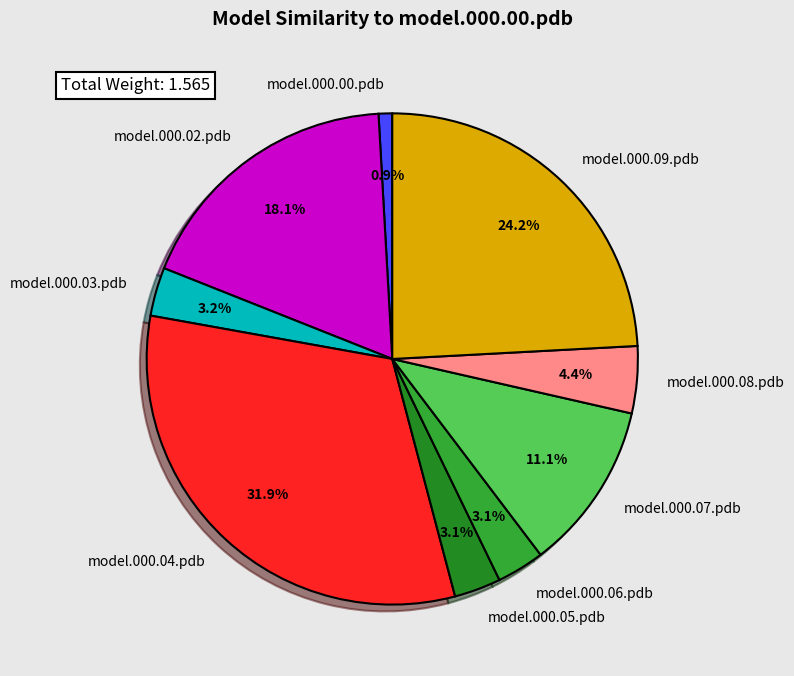

To the nearest percent, what is the difference between the model.000.06.pdb and model.000.00.pdb slice percentages?

2%